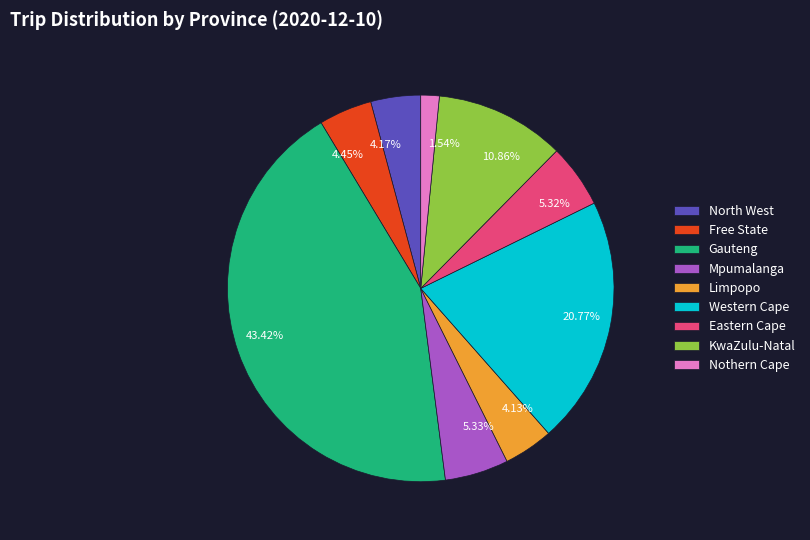

How many segments does this pie chart have?

9